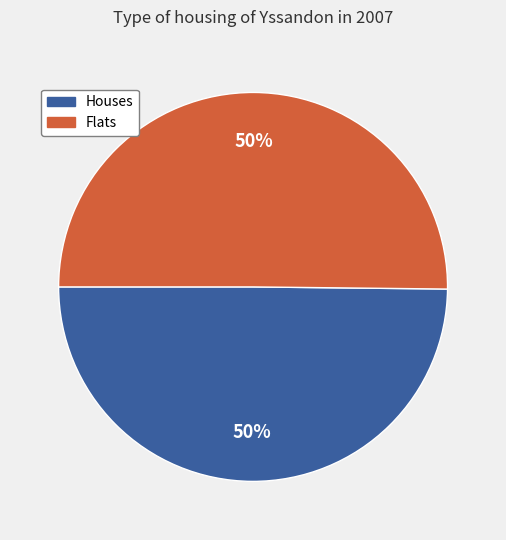

The Flats slice represents 50% of the pie. True or false?

True